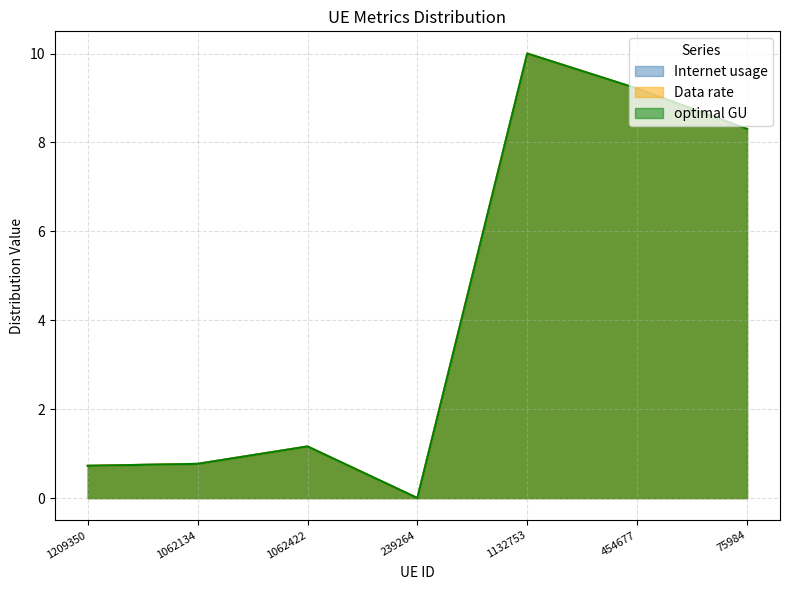

At which category is the sum across all series the highest?

1132753